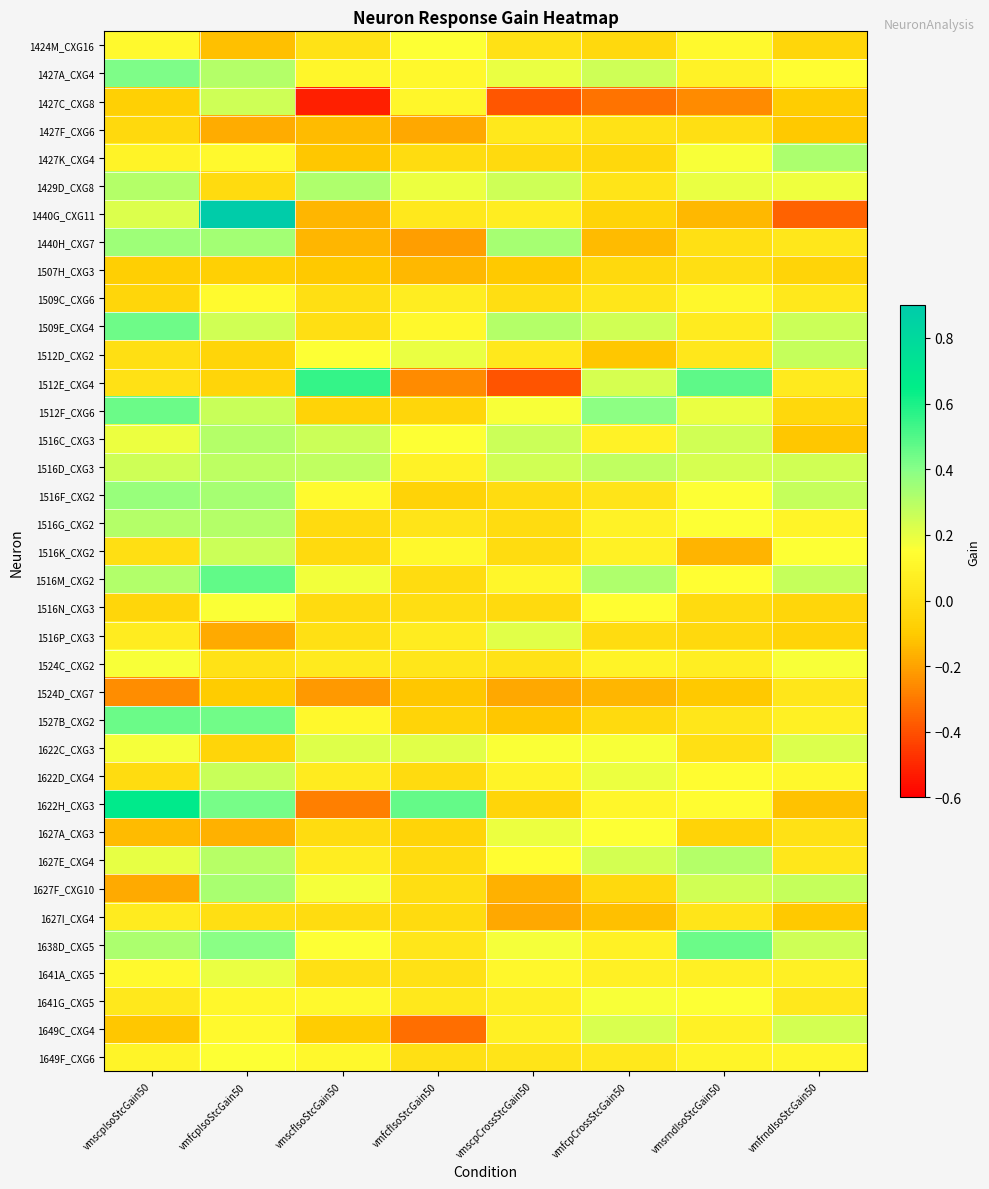

Reading left to right, list all the values displayed in this chart.

1424M_CXG16: vmscpIsoStcGain50=0.1	vmfcpIsoStcGain50=-0.1	vmscfIsoStcGain50=0.0	vmfcfIsoStcGain50=0.2	vmscpCrossStcGain50=0.0	vmfcpCrossStcGain50=-0.0	vmsrndIsoStcGain50=0.1	vmfrndIsoStcGain50=-0.0
1427A_CXG4: vmscpIsoStcGain50=0.4	vmfcpIsoStcGain50=0.3	vmscfIsoStcGain50=0.1	vmfcfIsoStcGain50=0.1	vmscpCrossStcGain50=0.2	vmfcpCrossStcGain50=0.3	vmsrndIsoStcGain50=0.1	vmfrndIsoStcGain50=0.1
1427C_CXG8: vmscpIsoStcGain50=-0.1	vmfcpIsoStcGain50=0.2	vmscfIsoStcGain50=-0.5	vmfcfIsoStcGain50=0.1	vmscpCrossStcGain50=-0.4	vmfcpCrossStcGain50=-0.3	vmsrndIsoStcGain50=-0.3	vmfrndIsoStcGain50=-0.1
1427F_CXG6: vmscpIsoStcGain50=-0.0	vmfcpIsoStcGain50=-0.2	vmscfIsoStcGain50=-0.1	vmfcfIsoStcGain50=-0.2	vmscpCrossStcGain50=0.0	vmfcpCrossStcGain50=0.0	vmsrndIsoStcGain50=-0.0	vmfrndIsoStcGain50=-0.1
1427K_CXG4: vmscpIsoStcGain50=0.1	vmfcpIsoStcGain50=0.1	vmscfIsoStcGain50=-0.1	vmfcfIsoStcGain50=-0.0	vmscpCrossStcGain50=-0.0	vmfcpCrossStcGain50=-0.0	vmsrndIsoStcGain50=0.2	vmfrndIsoStcGain50=0.3
1429D_CXG8: vmscpIsoStcGain50=0.3	vmfcpIsoStcGain50=-0.0	vmscfIsoStcGain50=0.3	vmfcfIsoStcGain50=0.2	vmscpCrossStcGain50=0.3	vmfcpCrossStcGain50=0.0	vmsrndIsoStcGain50=0.2	vmfrndIsoStcGain50=0.2
1440G_CXG11: vmscpIsoStcGain50=0.2	vmfcpIsoStcGain50=0.9	vmscfIsoStcGain50=-0.2	vmfcfIsoStcGain50=0.0	vmscpCrossStcGain50=0.1	vmfcpCrossStcGain50=-0.1	vmsrndIsoStcGain50=-0.1	vmfrndIsoStcGain50=-0.4
1440H_CXG7: vmscpIsoStcGain50=0.4	vmfcpIsoStcGain50=0.3	vmscfIsoStcGain50=-0.2	vmfcfIsoStcGain50=-0.2	vmscpCrossStcGain50=0.3	vmfcpCrossStcGain50=-0.1	vmsrndIsoStcGain50=0.0	vmfrndIsoStcGain50=0.0
1507H_CXG3: vmscpIsoStcGain50=-0.1	vmfcpIsoStcGain50=-0.1	vmscfIsoStcGain50=-0.1	vmfcfIsoStcGain50=-0.1	vmscpCrossStcGain50=-0.1	vmfcpCrossStcGain50=-0.0	vmsrndIsoStcGain50=-0.0	vmfrndIsoStcGain50=-0.1
1509C_CXG6: vmscpIsoStcGain50=-0.0	vmfcpIsoStcGain50=0.1	vmscfIsoStcGain50=-0.0	vmfcfIsoStcGain50=0.1	vmscpCrossStcGain50=-0.0	vmfcpCrossStcGain50=0.0	vmsrndIsoStcGain50=0.1	vmfrndIsoStcGain50=0.0
1509E_CXG4: vmscpIsoStcGain50=0.4	vmfcpIsoStcGain50=0.2	vmscfIsoStcGain50=-0.0	vmfcfIsoStcGain50=0.1	vmscpCrossStcGain50=0.3	vmfcpCrossStcGain50=0.2	vmsrndIsoStcGain50=0.1	vmfrndIsoStcGain50=0.3
1512D_CXG2: vmscpIsoStcGain50=-0.0	vmfcpIsoStcGain50=-0.1	vmscfIsoStcGain50=0.2	vmfcfIsoStcGain50=0.2	vmscpCrossStcGain50=0.0	vmfcpCrossStcGain50=-0.1	vmsrndIsoStcGain50=0.0	vmfrndIsoStcGain50=0.3
1512E_CXG4: vmscpIsoStcGain50=0.0	vmfcpIsoStcGain50=-0.0	vmscfIsoStcGain50=0.6	vmfcfIsoStcGain50=-0.3	vmscpCrossStcGain50=-0.4	vmfcpCrossStcGain50=0.2	vmsrndIsoStcGain50=0.5	vmfrndIsoStcGain50=0.0
1512F_CXG6: vmscpIsoStcGain50=0.5	vmfcpIsoStcGain50=0.3	vmscfIsoStcGain50=-0.1	vmfcfIsoStcGain50=-0.0	vmscpCrossStcGain50=0.2	vmfcpCrossStcGain50=0.4	vmsrndIsoStcGain50=0.2	vmfrndIsoStcGain50=-0.0
1516C_CXG3: vmscpIsoStcGain50=0.2	vmfcpIsoStcGain50=0.3	vmscfIsoStcGain50=0.3	vmfcfIsoStcGain50=0.2	vmscpCrossStcGain50=0.3	vmfcpCrossStcGain50=0.1	vmsrndIsoStcGain50=0.2	vmfrndIsoStcGain50=-0.1
1516D_CXG3: vmscpIsoStcGain50=0.3	vmfcpIsoStcGain50=0.3	vmscfIsoStcGain50=0.3	vmfcfIsoStcGain50=0.1	vmscpCrossStcGain50=0.2	vmfcpCrossStcGain50=0.3	vmsrndIsoStcGain50=0.2	vmfrndIsoStcGain50=0.2
1516F_CXG2: vmscpIsoStcGain50=0.4	vmfcpIsoStcGain50=0.3	vmscfIsoStcGain50=0.1	vmfcfIsoStcGain50=-0.1	vmscpCrossStcGain50=-0.0	vmfcpCrossStcGain50=0.0	vmsrndIsoStcGain50=0.2	vmfrndIsoStcGain50=0.3
1516G_CXG2: vmscpIsoStcGain50=0.3	vmfcpIsoStcGain50=0.3	vmscfIsoStcGain50=-0.0	vmfcfIsoStcGain50=0.0	vmscpCrossStcGain50=-0.0	vmfcpCrossStcGain50=0.1	vmsrndIsoStcGain50=0.2	vmfrndIsoStcGain50=0.1
1516K_CXG2: vmscpIsoStcGain50=-0.0	vmfcpIsoStcGain50=0.3	vmscfIsoStcGain50=-0.0	vmfcfIsoStcGain50=0.1	vmscpCrossStcGain50=-0.0	vmfcpCrossStcGain50=0.1	vmsrndIsoStcGain50=-0.2	vmfrndIsoStcGain50=0.2
1516M_CXG2: vmscpIsoStcGain50=0.3	vmfcpIsoStcGain50=0.5	vmscfIsoStcGain50=0.2	vmfcfIsoStcGain50=-0.0	vmscpCrossStcGain50=0.1	vmfcpCrossStcGain50=0.3	vmsrndIsoStcGain50=0.1	vmfrndIsoStcGain50=0.3
1516N_CXG3: vmscpIsoStcGain50=-0.0	vmfcpIsoStcGain50=0.2	vmscfIsoStcGain50=-0.0	vmfcfIsoStcGain50=-0.0	vmscpCrossStcGain50=-0.0	vmfcpCrossStcGain50=0.1	vmsrndIsoStcGain50=-0.0	vmfrndIsoStcGain50=-0.0
1516P_CXG3: vmscpIsoStcGain50=0.1	vmfcpIsoStcGain50=-0.2	vmscfIsoStcGain50=-0.0	vmfcfIsoStcGain50=0.1	vmscpCrossStcGain50=0.2	vmfcpCrossStcGain50=-0.0	vmsrndIsoStcGain50=-0.0	vmfrndIsoStcGain50=-0.1
1524C_CXG2: vmscpIsoStcGain50=0.2	vmfcpIsoStcGain50=0.0	vmscfIsoStcGain50=0.0	vmfcfIsoStcGain50=0.0	vmscpCrossStcGain50=0.0	vmfcpCrossStcGain50=0.1	vmsrndIsoStcGain50=0.1	vmfrndIsoStcGain50=0.2
1524D_CXG7: vmscpIsoStcGain50=-0.3	vmfcpIsoStcGain50=-0.1	vmscfIsoStcGain50=-0.2	vmfcfIsoStcGain50=-0.1	vmscpCrossStcGain50=-0.2	vmfcpCrossStcGain50=-0.2	vmsrndIsoStcGain50=-0.1	vmfrndIsoStcGain50=0.0
1527B_CXG2: vmscpIsoStcGain50=0.5	vmfcpIsoStcGain50=0.4	vmscfIsoStcGain50=0.1	vmfcfIsoStcGain50=-0.1	vmscpCrossStcGain50=-0.1	vmfcpCrossStcGain50=-0.0	vmsrndIsoStcGain50=0.0	vmfrndIsoStcGain50=0.1
1622C_CXG3: vmscpIsoStcGain50=0.2	vmfcpIsoStcGain50=-0.1	vmscfIsoStcGain50=0.2	vmfcfIsoStcGain50=0.2	vmscpCrossStcGain50=0.2	vmfcpCrossStcGain50=0.2	vmsrndIsoStcGain50=0.0	vmfrndIsoStcGain50=0.2
1622D_CXG4: vmscpIsoStcGain50=-0.0	vmfcpIsoStcGain50=0.3	vmscfIsoStcGain50=0.1	vmfcfIsoStcGain50=-0.0	vmscpCrossStcGain50=0.1	vmfcpCrossStcGain50=0.2	vmsrndIsoStcGain50=0.1	vmfrndIsoStcGain50=0.1
1622H_CXG3: vmscpIsoStcGain50=0.7	vmfcpIsoStcGain50=0.4	vmscfIsoStcGain50=-0.3	vmfcfIsoStcGain50=0.5	vmscpCrossStcGain50=-0.1	vmfcpCrossStcGain50=0.1	vmsrndIsoStcGain50=0.1	vmfrndIsoStcGain50=-0.1
1627A_CXG3: vmscpIsoStcGain50=-0.1	vmfcpIsoStcGain50=-0.2	vmscfIsoStcGain50=-0.0	vmfcfIsoStcGain50=-0.1	vmscpCrossStcGain50=0.2	vmfcpCrossStcGain50=0.2	vmsrndIsoStcGain50=-0.1	vmfrndIsoStcGain50=0.0
1627E_CXG4: vmscpIsoStcGain50=0.2	vmfcpIsoStcGain50=0.3	vmscfIsoStcGain50=0.1	vmfcfIsoStcGain50=-0.0	vmscpCrossStcGain50=0.1	vmfcpCrossStcGain50=0.2	vmsrndIsoStcGain50=0.3	vmfrndIsoStcGain50=0.0
1627F_CXG10: vmscpIsoStcGain50=-0.2	vmfcpIsoStcGain50=0.3	vmscfIsoStcGain50=0.2	vmfcfIsoStcGain50=-0.0	vmscpCrossStcGain50=-0.2	vmfcpCrossStcGain50=-0.0	vmsrndIsoStcGain50=0.2	vmfrndIsoStcGain50=0.3
1627I_CXG4: vmscpIsoStcGain50=0.1	vmfcpIsoStcGain50=-0.0	vmscfIsoStcGain50=-0.0	vmfcfIsoStcGain50=-0.0	vmscpCrossStcGain50=-0.2	vmfcpCrossStcGain50=-0.1	vmsrndIsoStcGain50=0.0	vmfrndIsoStcGain50=-0.1
1638D_CXG5: vmscpIsoStcGain50=0.3	vmfcpIsoStcGain50=0.4	vmscfIsoStcGain50=0.2	vmfcfIsoStcGain50=0.0	vmscpCrossStcGain50=0.2	vmfcpCrossStcGain50=0.1	vmsrndIsoStcGain50=0.4	vmfrndIsoStcGain50=0.3
1641A_CXG5: vmscpIsoStcGain50=0.1	vmfcpIsoStcGain50=0.2	vmscfIsoStcGain50=0.0	vmfcfIsoStcGain50=0.0	vmscpCrossStcGain50=0.1	vmfcpCrossStcGain50=0.1	vmsrndIsoStcGain50=0.1	vmfrndIsoStcGain50=0.1
1641G_CXG5: vmscpIsoStcGain50=0.0	vmfcpIsoStcGain50=0.1	vmscfIsoStcGain50=0.1	vmfcfIsoStcGain50=0.0	vmscpCrossStcGain50=0.1	vmfcpCrossStcGain50=0.2	vmsrndIsoStcGain50=0.2	vmfrndIsoStcGain50=0.0
1649C_CXG4: vmscpIsoStcGain50=-0.1	vmfcpIsoStcGain50=0.1	vmscfIsoStcGain50=-0.1	vmfcfIsoStcGain50=-0.3	vmscpCrossStcGain50=0.1	vmfcpCrossStcGain50=0.2	vmsrndIsoStcGain50=0.1	vmfrndIsoStcGain50=0.2
1649F_CXG6: vmscpIsoStcGain50=0.1	vmfcpIsoStcGain50=0.2	vmscfIsoStcGain50=0.1	vmfcfIsoStcGain50=0.0	vmscpCrossStcGain50=0.0	vmfcpCrossStcGain50=0.0	vmsrndIsoStcGain50=0.1	vmfrndIsoStcGain50=0.1